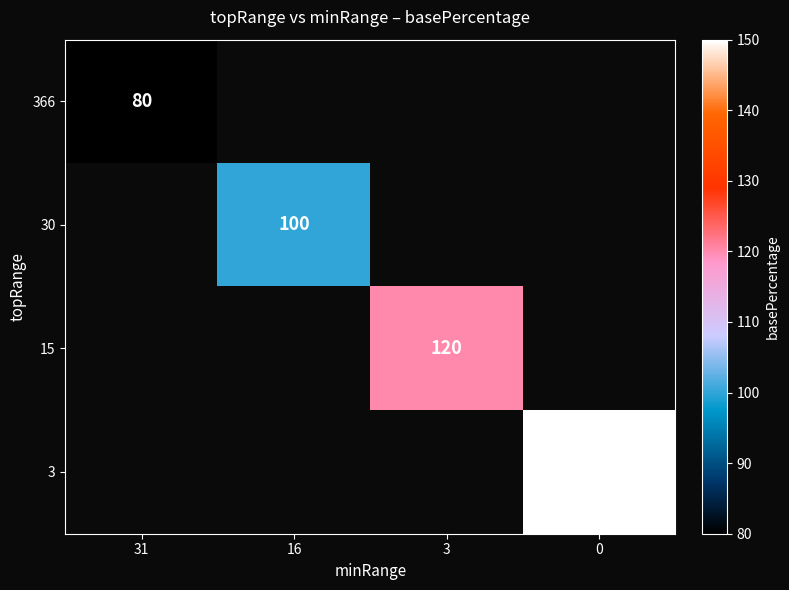

What is the smallest value displayed?

80.0